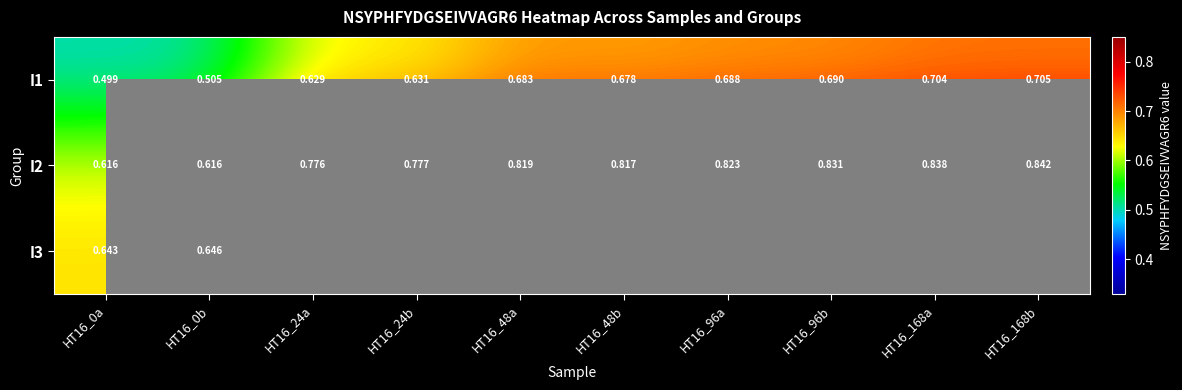

Is the value of I1 at HT16_48a greater than the value of I2 at HT16_0b?

Yes